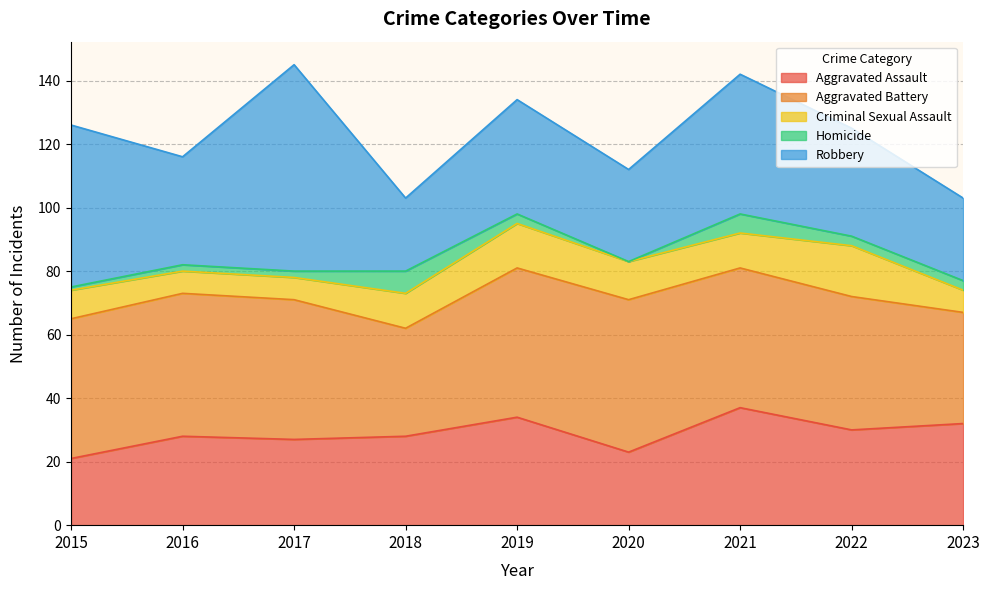

Which category has the highest value in the Aggravated Battery series?

2020